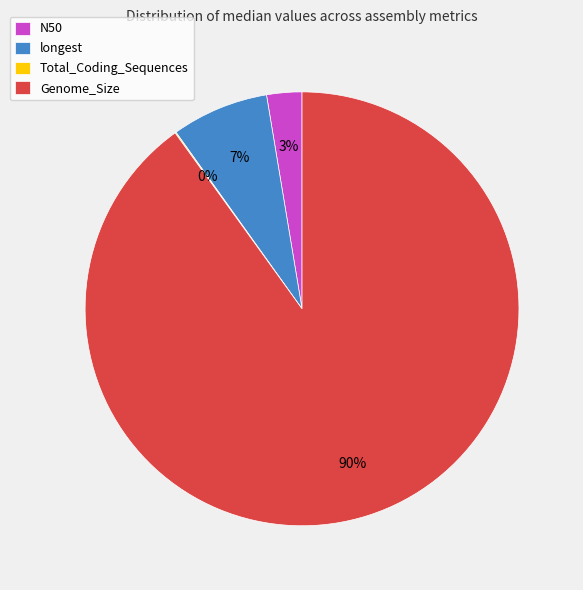

The longest slice represents 17% of the pie. True or false?

False